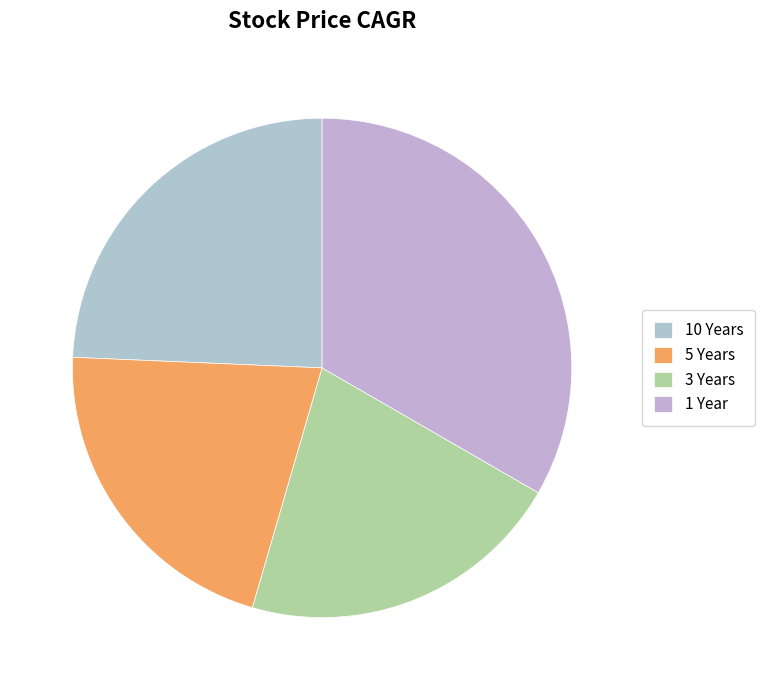

Between 1 Year and 5 Years, which is larger?

1 Year